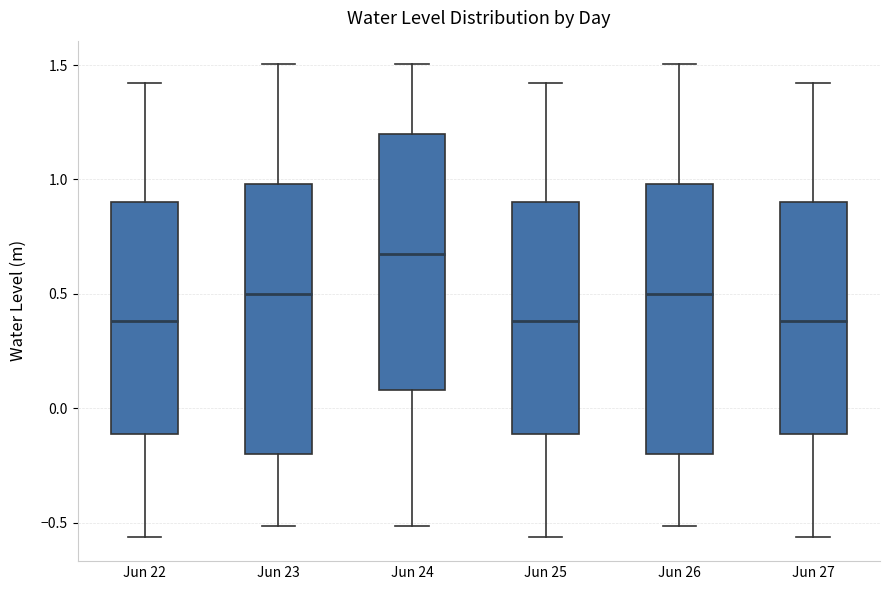

Which box has the highest median line?

Jun 24